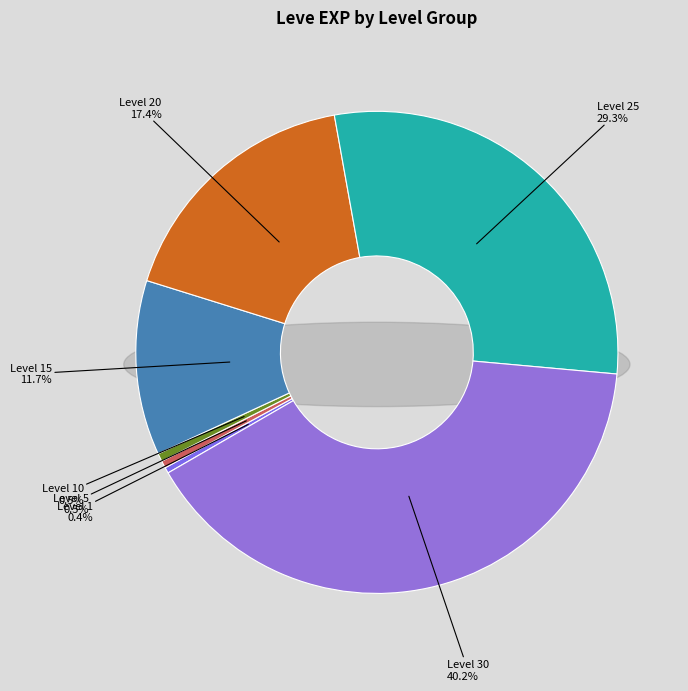

Rank the categories by value from highest to lowest.

Level 30, Level 25, Level 20, Level 15, Level 10, Level 5, Level 1